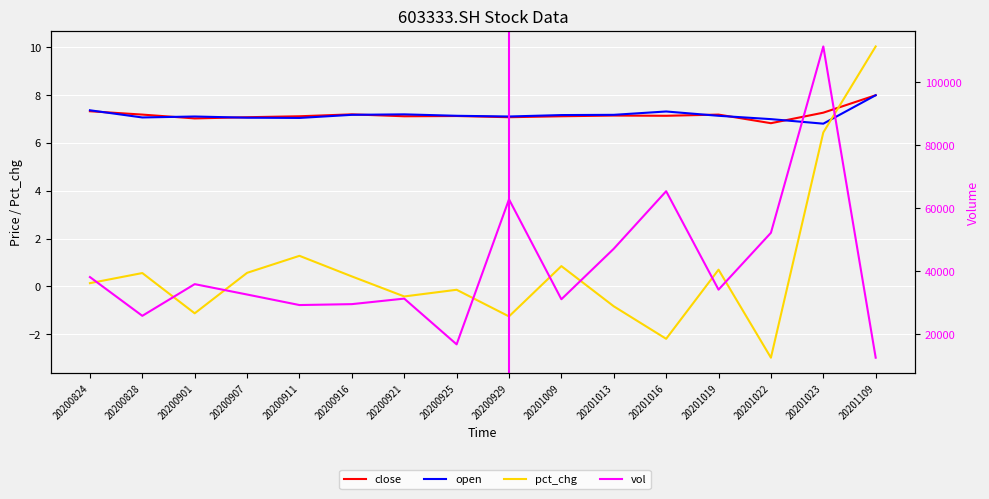

Which series has the largest total across all categories?

vol